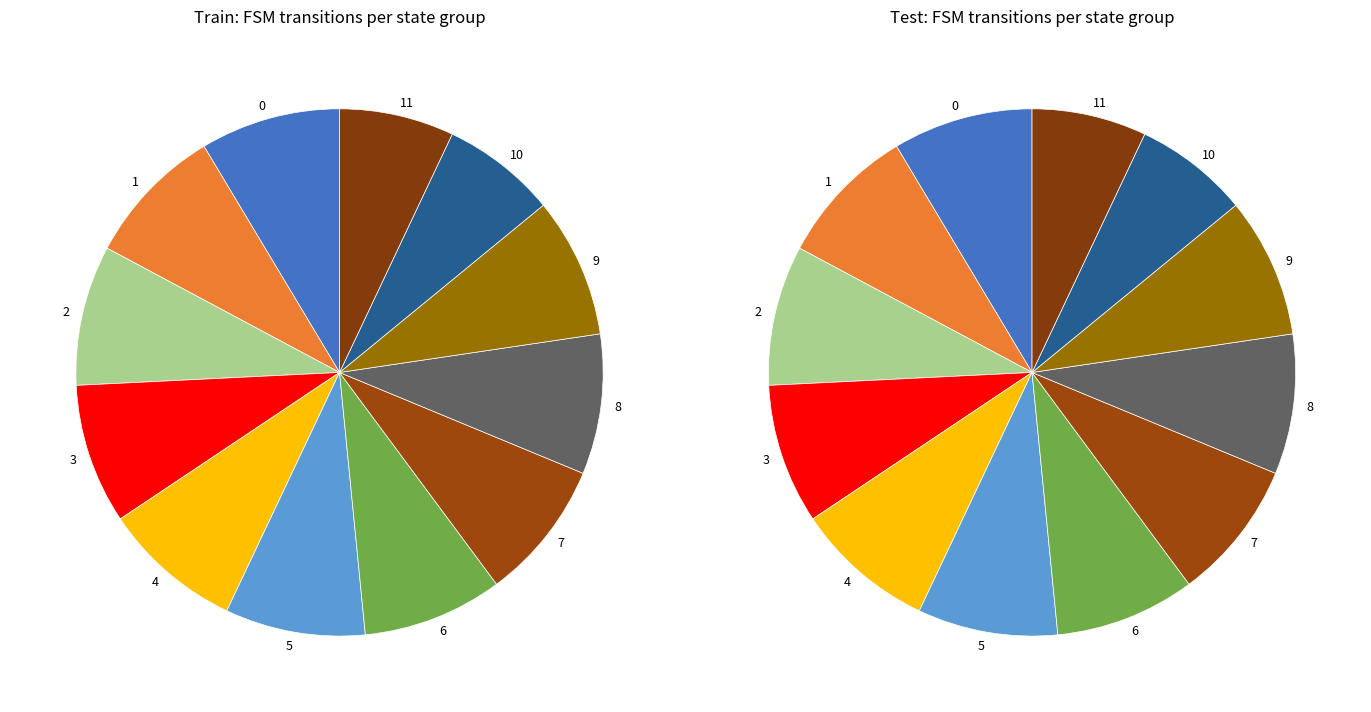

How many slices are in this pie chart?

12